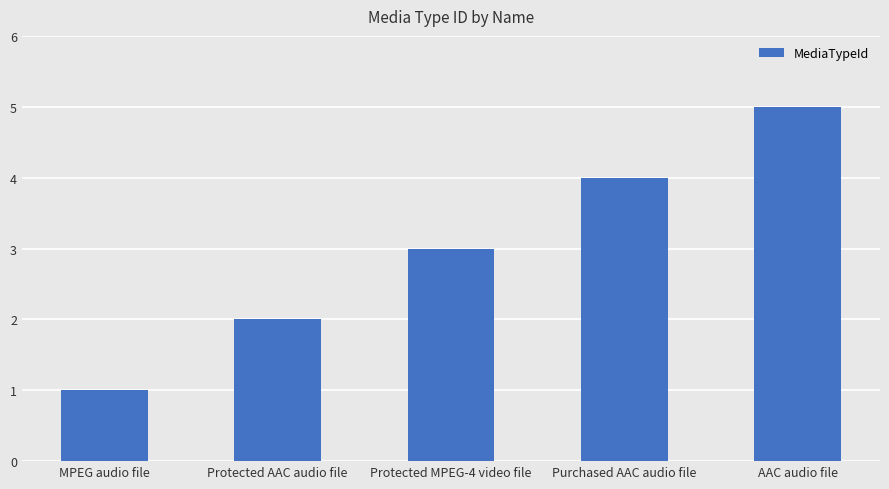

What is the ratio of the value at Purchased AAC audio file to the value at MPEG audio file?

4.0